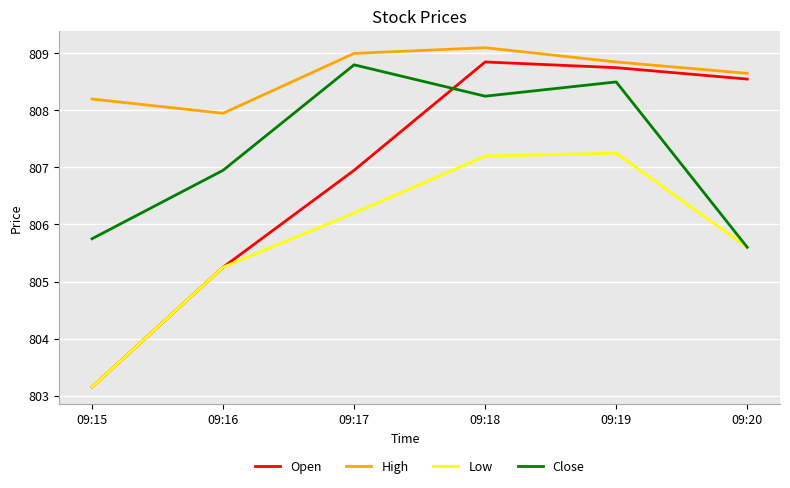

At which label does High reach its minimum?

09:16